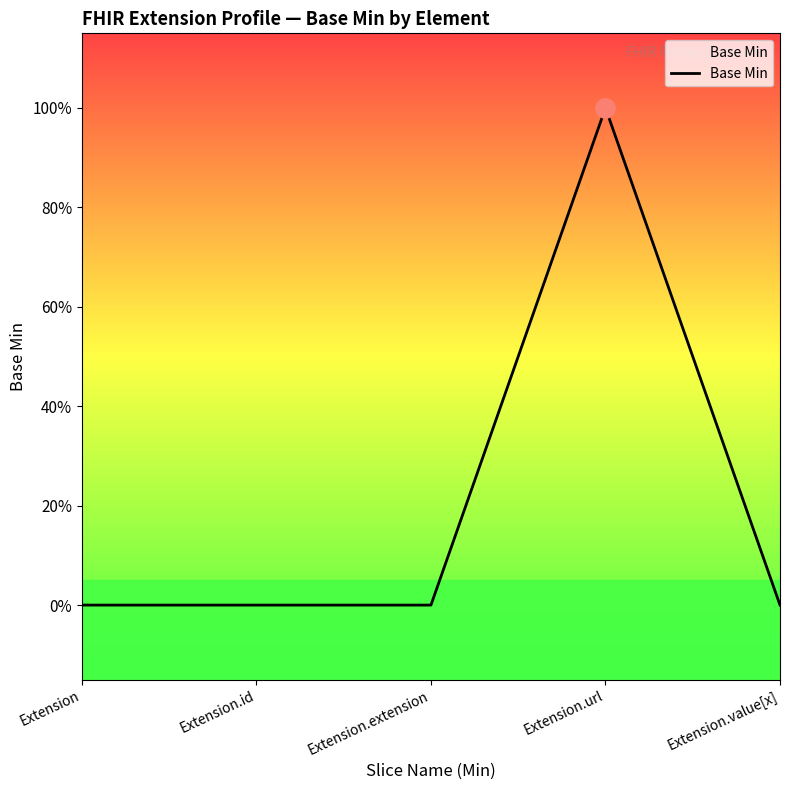

Between Extension.url and Extension.extension, which is larger?

Extension.url